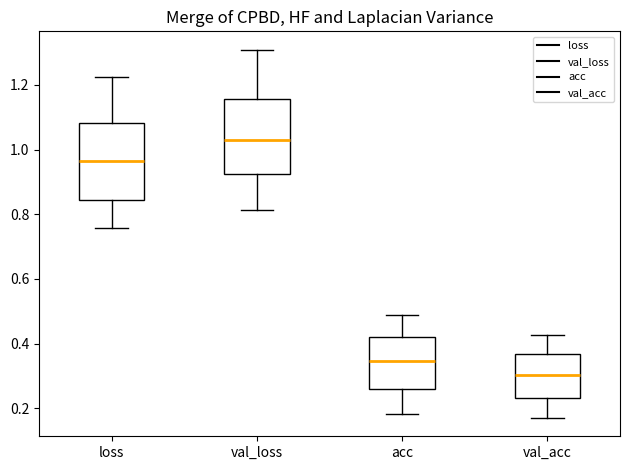

Reading left to right, read every box against the y-axis: the position of its median line, the range the box covers, and the ends of its whiskers. The values are not printed on the chart, so give them approximately, as read against the axis.

loss: median 0.96, box 0.84 to 1.08, whiskers 0.76 to 1.22
val_loss: median 1.04, box 0.92 to 1.16, whiskers 0.82 to 1.30
acc: median 0.34, box 0.26 to 0.42, whiskers 0.18 to 0.48
val_acc: median 0.30, box 0.24 to 0.36, whiskers 0.18 to 0.42